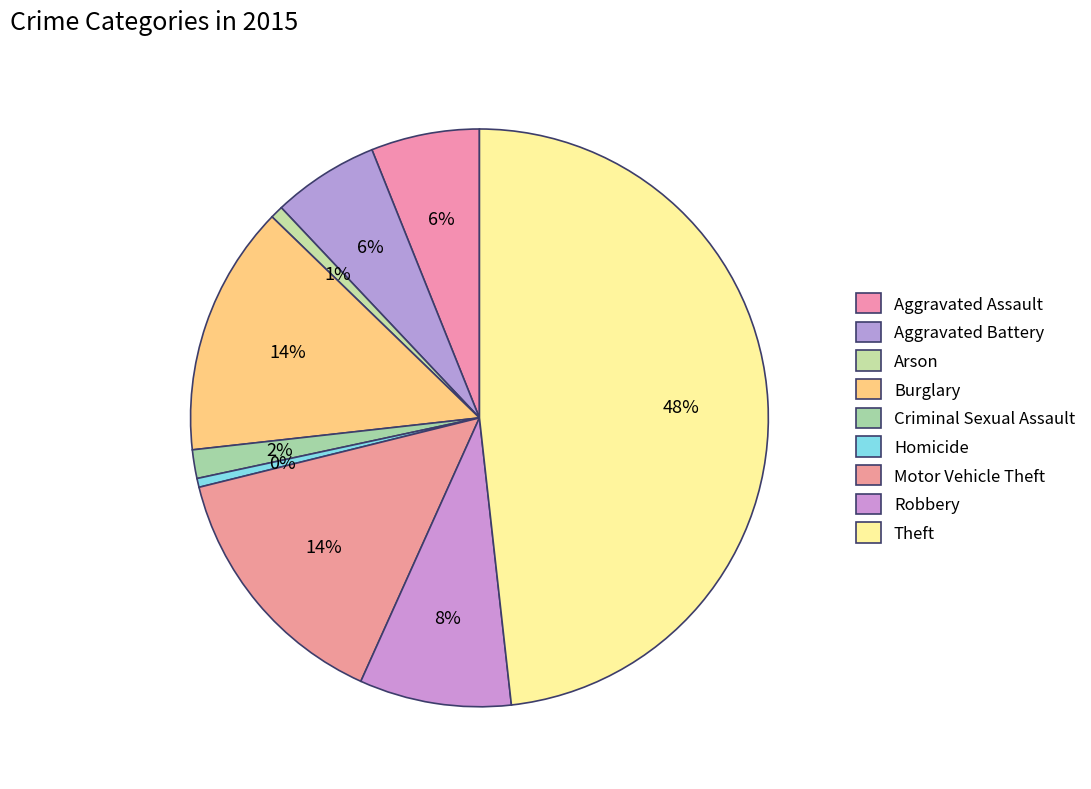

Is there a majority slice in this chart?

No